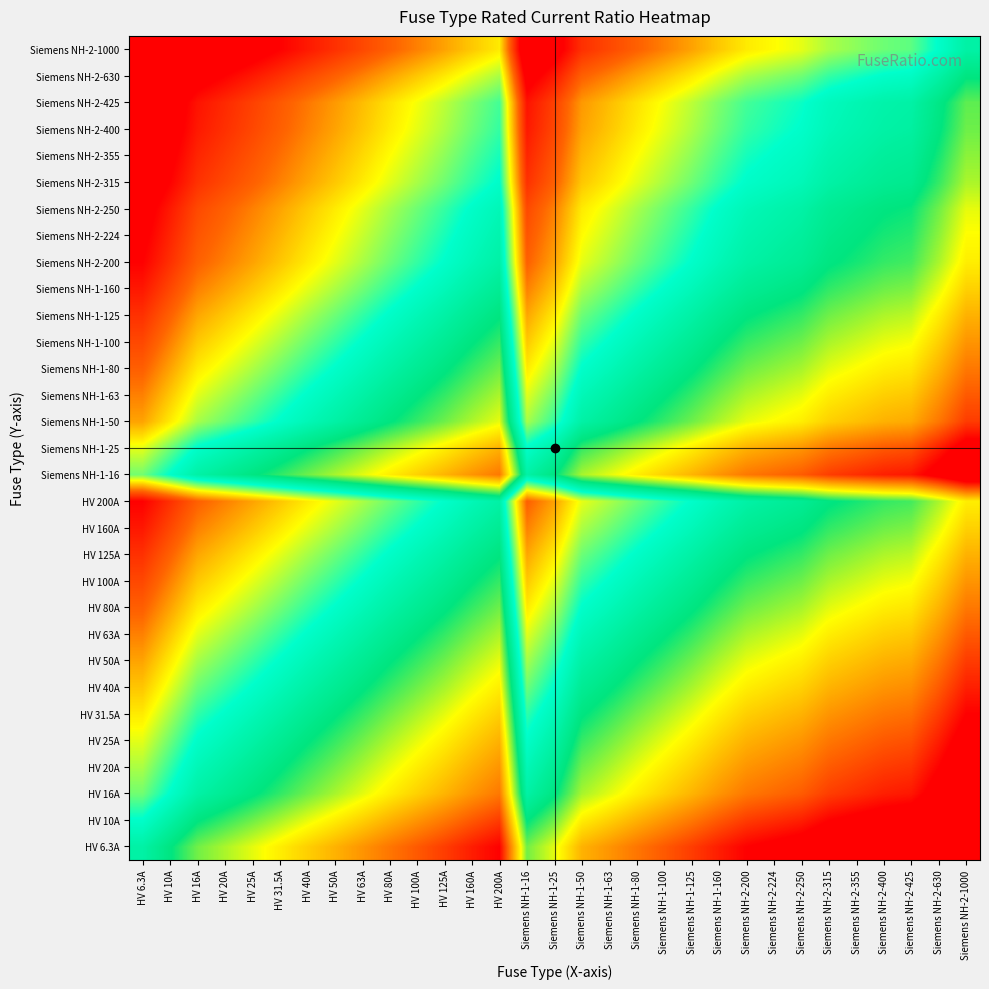

Reading left to right, what are all the values shown in this chart?

HV 6.3A: HV 6.3A=0.0	HV 10A=0.7	HV 16A=1.3	HV 20A=1.7	HV 25A=2.0	HV 31.5A=2.3	HV 40A=2.7	HV 50A=3.0	HV 63A=3.3	HV 80A=3.7	HV 100A=4.0	HV 125A=4.3	HV 160A=4.7	HV 200A=5.0	Siemens NH-1-16=1.3	Siemens NH-1-25=2.0	Siemens NH-1-50=3.0	Siemens NH-1-63=3.3	Siemens NH-1-80=3.7	Siemens NH-1-100=4.0	Siemens NH-1-125=4.3	Siemens NH-1-160=4.7	Siemens NH-2-200=5.0	Siemens NH-2-224=5.2	Siemens NH-2-250=5.3	Siemens NH-2-315=5.6	Siemens NH-2-355=5.8	Siemens NH-2-400=6.0	Siemens NH-2-425=6.1	Siemens NH-2-630=6.6	Siemens NH-2-1000=7.3
HV 10A: HV 6.3A=-0.7	HV 10A=0.0	HV 16A=0.7	HV 20A=1.0	HV 25A=1.3	HV 31.5A=1.7	HV 40A=2.0	HV 50A=2.3	HV 63A=2.7	HV 80A=3.0	HV 100A=3.3	HV 125A=3.6	HV 160A=4.0	HV 200A=4.3	Siemens NH-1-16=0.7	Siemens NH-1-25=1.3	Siemens NH-1-50=2.3	Siemens NH-1-63=2.7	Siemens NH-1-80=3.0	Siemens NH-1-100=3.3	Siemens NH-1-125=3.6	Siemens NH-1-160=4.0	Siemens NH-2-200=4.3	Siemens NH-2-224=4.5	Siemens NH-2-250=4.6	Siemens NH-2-315=5.0	Siemens NH-2-355=5.1	Siemens NH-2-400=5.3	Siemens NH-2-425=5.4	Siemens NH-2-630=6.0	Siemens NH-2-1000=6.6
HV 16A: HV 6.3A=-1.3	HV 10A=-0.7	HV 16A=0.0	HV 20A=0.3	HV 25A=0.6	HV 31.5A=1.0	HV 40A=1.3	HV 50A=1.6	HV 63A=2.0	HV 80A=2.3	HV 100A=2.6	HV 125A=3.0	HV 160A=3.3	HV 200A=3.6	Siemens NH-1-16=0.0	Siemens NH-1-25=0.6	Siemens NH-1-50=1.6	Siemens NH-1-63=2.0	Siemens NH-1-80=2.3	Siemens NH-1-100=2.6	Siemens NH-1-125=3.0	Siemens NH-1-160=3.3	Siemens NH-2-200=3.6	Siemens NH-2-224=3.8	Siemens NH-2-250=4.0	Siemens NH-2-315=4.3	Siemens NH-2-355=4.5	Siemens NH-2-400=4.6	Siemens NH-2-425=4.7	Siemens NH-2-630=5.3	Siemens NH-2-1000=6.0
HV 20A: HV 6.3A=-1.7	HV 10A=-1.0	HV 16A=-0.3	HV 20A=0.0	HV 25A=0.3	HV 31.5A=0.7	HV 40A=1.0	HV 50A=1.3	HV 63A=1.7	HV 80A=2.0	HV 100A=2.3	HV 125A=2.6	HV 160A=3.0	HV 200A=3.3	Siemens NH-1-16=-0.3	Siemens NH-1-25=0.3	Siemens NH-1-50=1.3	Siemens NH-1-63=1.7	Siemens NH-1-80=2.0	Siemens NH-1-100=2.3	Siemens NH-1-125=2.6	Siemens NH-1-160=3.0	Siemens NH-2-200=3.3	Siemens NH-2-224=3.5	Siemens NH-2-250=3.6	Siemens NH-2-315=4.0	Siemens NH-2-355=4.1	Siemens NH-2-400=4.3	Siemens NH-2-425=4.4	Siemens NH-2-630=5.0	Siemens NH-2-1000=5.6
HV 25A: HV 6.3A=-2.0	HV 10A=-1.3	HV 16A=-0.6	HV 20A=-0.3	HV 25A=0.0	HV 31.5A=0.3	HV 40A=0.7	HV 50A=1.0	HV 63A=1.3	HV 80A=1.7	HV 100A=2.0	HV 125A=2.3	HV 160A=2.7	HV 200A=3.0	Siemens NH-1-16=-0.6	Siemens NH-1-25=0.0	Siemens NH-1-50=1.0	Siemens NH-1-63=1.3	Siemens NH-1-80=1.7	Siemens NH-1-100=2.0	Siemens NH-1-125=2.3	Siemens NH-1-160=2.7	Siemens NH-2-200=3.0	Siemens NH-2-224=3.2	Siemens NH-2-250=3.3	Siemens NH-2-315=3.7	Siemens NH-2-355=3.8	Siemens NH-2-400=4.0	Siemens NH-2-425=4.1	Siemens NH-2-630=4.7	Siemens NH-2-1000=5.3
HV 31.5A: HV 6.3A=-2.3	HV 10A=-1.7	HV 16A=-1.0	HV 20A=-0.7	HV 25A=-0.3	HV 31.5A=0.0	HV 40A=0.3	HV 50A=0.7	HV 63A=1.0	HV 80A=1.3	HV 100A=1.7	HV 125A=2.0	HV 160A=2.3	HV 200A=2.7	Siemens NH-1-16=-1.0	Siemens NH-1-25=-0.3	Siemens NH-1-50=0.7	Siemens NH-1-63=1.0	Siemens NH-1-80=1.3	Siemens NH-1-100=1.7	Siemens NH-1-125=2.0	Siemens NH-1-160=2.3	Siemens NH-2-200=2.7	Siemens NH-2-224=2.8	Siemens NH-2-250=3.0	Siemens NH-2-315=3.3	Siemens NH-2-355=3.5	Siemens NH-2-400=3.7	Siemens NH-2-425=3.8	Siemens NH-2-630=4.3	Siemens NH-2-1000=5.0
HV 40A: HV 6.3A=-2.7	HV 10A=-2.0	HV 16A=-1.3	HV 20A=-1.0	HV 25A=-0.7	HV 31.5A=-0.3	HV 40A=0.0	HV 50A=0.3	HV 63A=0.7	HV 80A=1.0	HV 100A=1.3	HV 125A=1.6	HV 160A=2.0	HV 200A=2.3	Siemens NH-1-16=-1.3	Siemens NH-1-25=-0.7	Siemens NH-1-50=0.3	Siemens NH-1-63=0.7	Siemens NH-1-80=1.0	Siemens NH-1-100=1.3	Siemens NH-1-125=1.6	Siemens NH-1-160=2.0	Siemens NH-2-200=2.3	Siemens NH-2-224=2.5	Siemens NH-2-250=2.6	Siemens NH-2-315=3.0	Siemens NH-2-355=3.1	Siemens NH-2-400=3.3	Siemens NH-2-425=3.4	Siemens NH-2-630=4.0	Siemens NH-2-1000=4.6
HV 50A: HV 6.3A=-3.0	HV 10A=-2.3	HV 16A=-1.6	HV 20A=-1.3	HV 25A=-1.0	HV 31.5A=-0.7	HV 40A=-0.3	HV 50A=0.0	HV 63A=0.3	HV 80A=0.7	HV 100A=1.0	HV 125A=1.3	HV 160A=1.7	HV 200A=2.0	Siemens NH-1-16=-1.6	Siemens NH-1-25=-1.0	Siemens NH-1-50=0.0	Siemens NH-1-63=0.3	Siemens NH-1-80=0.7	Siemens NH-1-100=1.0	Siemens NH-1-125=1.3	Siemens NH-1-160=1.7	Siemens NH-2-200=2.0	Siemens NH-2-224=2.2	Siemens NH-2-250=2.3	Siemens NH-2-315=2.7	Siemens NH-2-355=2.8	Siemens NH-2-400=3.0	Siemens NH-2-425=3.1	Siemens NH-2-630=3.7	Siemens NH-2-1000=4.3
HV 63A: HV 6.3A=-3.3	HV 10A=-2.7	HV 16A=-2.0	HV 20A=-1.7	HV 25A=-1.3	HV 31.5A=-1.0	HV 40A=-0.7	HV 50A=-0.3	HV 63A=0.0	HV 80A=0.3	HV 100A=0.7	HV 125A=1.0	HV 160A=1.3	HV 200A=1.7	Siemens NH-1-16=-2.0	Siemens NH-1-25=-1.3	Siemens NH-1-50=-0.3	Siemens NH-1-63=0.0	Siemens NH-1-80=0.3	Siemens NH-1-100=0.7	Siemens NH-1-125=1.0	Siemens NH-1-160=1.3	Siemens NH-2-200=1.7	Siemens NH-2-224=1.8	Siemens NH-2-250=2.0	Siemens NH-2-315=2.3	Siemens NH-2-355=2.5	Siemens NH-2-400=2.7	Siemens NH-2-425=2.8	Siemens NH-2-630=3.3	Siemens NH-2-1000=4.0
HV 80A: HV 6.3A=-3.7	HV 10A=-3.0	HV 16A=-2.3	HV 20A=-2.0	HV 25A=-1.7	HV 31.5A=-1.3	HV 40A=-1.0	HV 50A=-0.7	HV 63A=-0.3	HV 80A=0.0	HV 100A=0.3	HV 125A=0.6	HV 160A=1.0	HV 200A=1.3	Siemens NH-1-16=-2.3	Siemens NH-1-25=-1.7	Siemens NH-1-50=-0.7	Siemens NH-1-63=-0.3	Siemens NH-1-80=0.0	Siemens NH-1-100=0.3	Siemens NH-1-125=0.6	Siemens NH-1-160=1.0	Siemens NH-2-200=1.3	Siemens NH-2-224=1.5	Siemens NH-2-250=1.6	Siemens NH-2-315=2.0	Siemens NH-2-355=2.1	Siemens NH-2-400=2.3	Siemens NH-2-425=2.4	Siemens NH-2-630=3.0	Siemens NH-2-1000=3.6
HV 100A: HV 6.3A=-4.0	HV 10A=-3.3	HV 16A=-2.6	HV 20A=-2.3	HV 25A=-2.0	HV 31.5A=-1.7	HV 40A=-1.3	HV 50A=-1.0	HV 63A=-0.7	HV 80A=-0.3	HV 100A=0.0	HV 125A=0.3	HV 160A=0.7	HV 200A=1.0	Siemens NH-1-16=-2.6	Siemens NH-1-25=-2.0	Siemens NH-1-50=-1.0	Siemens NH-1-63=-0.7	Siemens NH-1-80=-0.3	Siemens NH-1-100=0.0	Siemens NH-1-125=0.3	Siemens NH-1-160=0.7	Siemens NH-2-200=1.0	Siemens NH-2-224=1.2	Siemens NH-2-250=1.3	Siemens NH-2-315=1.7	Siemens NH-2-355=1.8	Siemens NH-2-400=2.0	Siemens NH-2-425=2.1	Siemens NH-2-630=2.7	Siemens NH-2-1000=3.3
HV 125A: HV 6.3A=-4.3	HV 10A=-3.6	HV 16A=-3.0	HV 20A=-2.6	HV 25A=-2.3	HV 31.5A=-2.0	HV 40A=-1.6	HV 50A=-1.3	HV 63A=-1.0	HV 80A=-0.6	HV 100A=-0.3	HV 125A=0.0	HV 160A=0.4	HV 200A=0.7	Siemens NH-1-16=-3.0	Siemens NH-1-25=-2.3	Siemens NH-1-50=-1.3	Siemens NH-1-63=-1.0	Siemens NH-1-80=-0.6	Siemens NH-1-100=-0.3	Siemens NH-1-125=0.0	Siemens NH-1-160=0.4	Siemens NH-2-200=0.7	Siemens NH-2-224=0.8	Siemens NH-2-250=1.0	Siemens NH-2-315=1.3	Siemens NH-2-355=1.5	Siemens NH-2-400=1.7	Siemens NH-2-425=1.8	Siemens NH-2-630=2.3	Siemens NH-2-1000=3.0
HV 160A: HV 6.3A=-4.7	HV 10A=-4.0	HV 16A=-3.3	HV 20A=-3.0	HV 25A=-2.7	HV 31.5A=-2.3	HV 40A=-2.0	HV 50A=-1.7	HV 63A=-1.3	HV 80A=-1.0	HV 100A=-0.7	HV 125A=-0.4	HV 160A=0.0	HV 200A=0.3	Siemens NH-1-16=-3.3	Siemens NH-1-25=-2.7	Siemens NH-1-50=-1.7	Siemens NH-1-63=-1.3	Siemens NH-1-80=-1.0	Siemens NH-1-100=-0.7	Siemens NH-1-125=-0.4	Siemens NH-1-160=0.0	Siemens NH-2-200=0.3	Siemens NH-2-224=0.5	Siemens NH-2-250=0.6	Siemens NH-2-315=1.0	Siemens NH-2-355=1.1	Siemens NH-2-400=1.3	Siemens NH-2-425=1.4	Siemens NH-2-630=2.0	Siemens NH-2-1000=2.6
HV 200A: HV 6.3A=-5.0	HV 10A=-4.3	HV 16A=-3.6	HV 20A=-3.3	HV 25A=-3.0	HV 31.5A=-2.7	HV 40A=-2.3	HV 50A=-2.0	HV 63A=-1.7	HV 80A=-1.3	HV 100A=-1.0	HV 125A=-0.7	HV 160A=-0.3	HV 200A=0.0	Siemens NH-1-16=-3.6	Siemens NH-1-25=-3.0	Siemens NH-1-50=-2.0	Siemens NH-1-63=-1.7	Siemens NH-1-80=-1.3	Siemens NH-1-100=-1.0	Siemens NH-1-125=-0.7	Siemens NH-1-160=-0.3	Siemens NH-2-200=0.0	Siemens NH-2-224=0.2	Siemens NH-2-250=0.3	Siemens NH-2-315=0.7	Siemens NH-2-355=0.8	Siemens NH-2-400=1.0	Siemens NH-2-425=1.1	Siemens NH-2-630=1.7	Siemens NH-2-1000=2.3
Siemens NH-1-16: HV 6.3A=-1.3	HV 10A=-0.7	HV 16A=0.0	HV 20A=0.3	HV 25A=0.6	HV 31.5A=1.0	HV 40A=1.3	HV 50A=1.6	HV 63A=2.0	HV 80A=2.3	HV 100A=2.6	HV 125A=3.0	HV 160A=3.3	HV 200A=3.6	Siemens NH-1-16=0.0	Siemens NH-1-25=0.6	Siemens NH-1-50=1.6	Siemens NH-1-63=2.0	Siemens NH-1-80=2.3	Siemens NH-1-100=2.6	Siemens NH-1-125=3.0	Siemens NH-1-160=3.3	Siemens NH-2-200=3.6	Siemens NH-2-224=3.8	Siemens NH-2-250=4.0	Siemens NH-2-315=4.3	Siemens NH-2-355=4.5	Siemens NH-2-400=4.6	Siemens NH-2-425=4.7	Siemens NH-2-630=5.3	Siemens NH-2-1000=6.0
Siemens NH-1-25: HV 6.3A=-2.0	HV 10A=-1.3	HV 16A=-0.6	HV 20A=-0.3	HV 25A=0.0	HV 31.5A=0.3	HV 40A=0.7	HV 50A=1.0	HV 63A=1.3	HV 80A=1.7	HV 100A=2.0	HV 125A=2.3	HV 160A=2.7	HV 200A=3.0	Siemens NH-1-16=-0.6	Siemens NH-1-25=0.0	Siemens NH-1-50=1.0	Siemens NH-1-63=1.3	Siemens NH-1-80=1.7	Siemens NH-1-100=2.0	Siemens NH-1-125=2.3	Siemens NH-1-160=2.7	Siemens NH-2-200=3.0	Siemens NH-2-224=3.2	Siemens NH-2-250=3.3	Siemens NH-2-315=3.7	Siemens NH-2-355=3.8	Siemens NH-2-400=4.0	Siemens NH-2-425=4.1	Siemens NH-2-630=4.7	Siemens NH-2-1000=5.3
Siemens NH-1-50: HV 6.3A=-3.0	HV 10A=-2.3	HV 16A=-1.6	HV 20A=-1.3	HV 25A=-1.0	HV 31.5A=-0.7	HV 40A=-0.3	HV 50A=0.0	HV 63A=0.3	HV 80A=0.7	HV 100A=1.0	HV 125A=1.3	HV 160A=1.7	HV 200A=2.0	Siemens NH-1-16=-1.6	Siemens NH-1-25=-1.0	Siemens NH-1-50=0.0	Siemens NH-1-63=0.3	Siemens NH-1-80=0.7	Siemens NH-1-100=1.0	Siemens NH-1-125=1.3	Siemens NH-1-160=1.7	Siemens NH-2-200=2.0	Siemens NH-2-224=2.2	Siemens NH-2-250=2.3	Siemens NH-2-315=2.7	Siemens NH-2-355=2.8	Siemens NH-2-400=3.0	Siemens NH-2-425=3.1	Siemens NH-2-630=3.7	Siemens NH-2-1000=4.3
Siemens NH-1-63: HV 6.3A=-3.3	HV 10A=-2.7	HV 16A=-2.0	HV 20A=-1.7	HV 25A=-1.3	HV 31.5A=-1.0	HV 40A=-0.7	HV 50A=-0.3	HV 63A=0.0	HV 80A=0.3	HV 100A=0.7	HV 125A=1.0	HV 160A=1.3	HV 200A=1.7	Siemens NH-1-16=-2.0	Siemens NH-1-25=-1.3	Siemens NH-1-50=-0.3	Siemens NH-1-63=0.0	Siemens NH-1-80=0.3	Siemens NH-1-100=0.7	Siemens NH-1-125=1.0	Siemens NH-1-160=1.3	Siemens NH-2-200=1.7	Siemens NH-2-224=1.8	Siemens NH-2-250=2.0	Siemens NH-2-315=2.3	Siemens NH-2-355=2.5	Siemens NH-2-400=2.7	Siemens NH-2-425=2.8	Siemens NH-2-630=3.3	Siemens NH-2-1000=4.0
Siemens NH-1-80: HV 6.3A=-3.7	HV 10A=-3.0	HV 16A=-2.3	HV 20A=-2.0	HV 25A=-1.7	HV 31.5A=-1.3	HV 40A=-1.0	HV 50A=-0.7	HV 63A=-0.3	HV 80A=0.0	HV 100A=0.3	HV 125A=0.6	HV 160A=1.0	HV 200A=1.3	Siemens NH-1-16=-2.3	Siemens NH-1-25=-1.7	Siemens NH-1-50=-0.7	Siemens NH-1-63=-0.3	Siemens NH-1-80=0.0	Siemens NH-1-100=0.3	Siemens NH-1-125=0.6	Siemens NH-1-160=1.0	Siemens NH-2-200=1.3	Siemens NH-2-224=1.5	Siemens NH-2-250=1.6	Siemens NH-2-315=2.0	Siemens NH-2-355=2.1	Siemens NH-2-400=2.3	Siemens NH-2-425=2.4	Siemens NH-2-630=3.0	Siemens NH-2-1000=3.6
Siemens NH-1-100: HV 6.3A=-4.0	HV 10A=-3.3	HV 16A=-2.6	HV 20A=-2.3	HV 25A=-2.0	HV 31.5A=-1.7	HV 40A=-1.3	HV 50A=-1.0	HV 63A=-0.7	HV 80A=-0.3	HV 100A=0.0	HV 125A=0.3	HV 160A=0.7	HV 200A=1.0	Siemens NH-1-16=-2.6	Siemens NH-1-25=-2.0	Siemens NH-1-50=-1.0	Siemens NH-1-63=-0.7	Siemens NH-1-80=-0.3	Siemens NH-1-100=0.0	Siemens NH-1-125=0.3	Siemens NH-1-160=0.7	Siemens NH-2-200=1.0	Siemens NH-2-224=1.2	Siemens NH-2-250=1.3	Siemens NH-2-315=1.7	Siemens NH-2-355=1.8	Siemens NH-2-400=2.0	Siemens NH-2-425=2.1	Siemens NH-2-630=2.7	Siemens NH-2-1000=3.3
Siemens NH-1-125: HV 6.3A=-4.3	HV 10A=-3.6	HV 16A=-3.0	HV 20A=-2.6	HV 25A=-2.3	HV 31.5A=-2.0	HV 40A=-1.6	HV 50A=-1.3	HV 63A=-1.0	HV 80A=-0.6	HV 100A=-0.3	HV 125A=0.0	HV 160A=0.4	HV 200A=0.7	Siemens NH-1-16=-3.0	Siemens NH-1-25=-2.3	Siemens NH-1-50=-1.3	Siemens NH-1-63=-1.0	Siemens NH-1-80=-0.6	Siemens NH-1-100=-0.3	Siemens NH-1-125=0.0	Siemens NH-1-160=0.4	Siemens NH-2-200=0.7	Siemens NH-2-224=0.8	Siemens NH-2-250=1.0	Siemens NH-2-315=1.3	Siemens NH-2-355=1.5	Siemens NH-2-400=1.7	Siemens NH-2-425=1.8	Siemens NH-2-630=2.3	Siemens NH-2-1000=3.0
Siemens NH-1-160: HV 6.3A=-4.7	HV 10A=-4.0	HV 16A=-3.3	HV 20A=-3.0	HV 25A=-2.7	HV 31.5A=-2.3	HV 40A=-2.0	HV 50A=-1.7	HV 63A=-1.3	HV 80A=-1.0	HV 100A=-0.7	HV 125A=-0.4	HV 160A=0.0	HV 200A=0.3	Siemens NH-1-16=-3.3	Siemens NH-1-25=-2.7	Siemens NH-1-50=-1.7	Siemens NH-1-63=-1.3	Siemens NH-1-80=-1.0	Siemens NH-1-100=-0.7	Siemens NH-1-125=-0.4	Siemens NH-1-160=0.0	Siemens NH-2-200=0.3	Siemens NH-2-224=0.5	Siemens NH-2-250=0.6	Siemens NH-2-315=1.0	Siemens NH-2-355=1.1	Siemens NH-2-400=1.3	Siemens NH-2-425=1.4	Siemens NH-2-630=2.0	Siemens NH-2-1000=2.6
Siemens NH-2-200: HV 6.3A=-5.0	HV 10A=-4.3	HV 16A=-3.6	HV 20A=-3.3	HV 25A=-3.0	HV 31.5A=-2.7	HV 40A=-2.3	HV 50A=-2.0	HV 63A=-1.7	HV 80A=-1.3	HV 100A=-1.0	HV 125A=-0.7	HV 160A=-0.3	HV 200A=0.0	Siemens NH-1-16=-3.6	Siemens NH-1-25=-3.0	Siemens NH-1-50=-2.0	Siemens NH-1-63=-1.7	Siemens NH-1-80=-1.3	Siemens NH-1-100=-1.0	Siemens NH-1-125=-0.7	Siemens NH-1-160=-0.3	Siemens NH-2-200=0.0	Siemens NH-2-224=0.2	Siemens NH-2-250=0.3	Siemens NH-2-315=0.7	Siemens NH-2-355=0.8	Siemens NH-2-400=1.0	Siemens NH-2-425=1.1	Siemens NH-2-630=1.7	Siemens NH-2-1000=2.3
Siemens NH-2-224: HV 6.3A=-5.2	HV 10A=-4.5	HV 16A=-3.8	HV 20A=-3.5	HV 25A=-3.2	HV 31.5A=-2.8	HV 40A=-2.5	HV 50A=-2.2	HV 63A=-1.8	HV 80A=-1.5	HV 100A=-1.2	HV 125A=-0.8	HV 160A=-0.5	HV 200A=-0.2	Siemens NH-1-16=-3.8	Siemens NH-1-25=-3.2	Siemens NH-1-50=-2.2	Siemens NH-1-63=-1.8	Siemens NH-1-80=-1.5	Siemens NH-1-100=-1.2	Siemens NH-1-125=-0.8	Siemens NH-1-160=-0.5	Siemens NH-2-200=-0.2	Siemens NH-2-224=0.0	Siemens NH-2-250=0.2	Siemens NH-2-315=0.5	Siemens NH-2-355=0.7	Siemens NH-2-400=0.8	Siemens NH-2-425=0.9	Siemens NH-2-630=1.5	Siemens NH-2-1000=2.2
Siemens NH-2-250: HV 6.3A=-5.3	HV 10A=-4.6	HV 16A=-4.0	HV 20A=-3.6	HV 25A=-3.3	HV 31.5A=-3.0	HV 40A=-2.6	HV 50A=-2.3	HV 63A=-2.0	HV 80A=-1.6	HV 100A=-1.3	HV 125A=-1.0	HV 160A=-0.6	HV 200A=-0.3	Siemens NH-1-16=-4.0	Siemens NH-1-25=-3.3	Siemens NH-1-50=-2.3	Siemens NH-1-63=-2.0	Siemens NH-1-80=-1.6	Siemens NH-1-100=-1.3	Siemens NH-1-125=-1.0	Siemens NH-1-160=-0.6	Siemens NH-2-200=-0.3	Siemens NH-2-224=-0.2	Siemens NH-2-250=0.0	Siemens NH-2-315=0.3	Siemens NH-2-355=0.5	Siemens NH-2-400=0.7	Siemens NH-2-425=0.8	Siemens NH-2-630=1.3	Siemens NH-2-1000=2.0
Siemens NH-2-315: HV 6.3A=-5.6	HV 10A=-5.0	HV 16A=-4.3	HV 20A=-4.0	HV 25A=-3.7	HV 31.5A=-3.3	HV 40A=-3.0	HV 50A=-2.7	HV 63A=-2.3	HV 80A=-2.0	HV 100A=-1.7	HV 125A=-1.3	HV 160A=-1.0	HV 200A=-0.7	Siemens NH-1-16=-4.3	Siemens NH-1-25=-3.7	Siemens NH-1-50=-2.7	Siemens NH-1-63=-2.3	Siemens NH-1-80=-2.0	Siemens NH-1-100=-1.7	Siemens NH-1-125=-1.3	Siemens NH-1-160=-1.0	Siemens NH-2-200=-0.7	Siemens NH-2-224=-0.5	Siemens NH-2-250=-0.3	Siemens NH-2-315=0.0	Siemens NH-2-355=0.2	Siemens NH-2-400=0.3	Siemens NH-2-425=0.4	Siemens NH-2-630=1.0	Siemens NH-2-1000=1.7
Siemens NH-2-355: HV 6.3A=-5.8	HV 10A=-5.1	HV 16A=-4.5	HV 20A=-4.1	HV 25A=-3.8	HV 31.5A=-3.5	HV 40A=-3.1	HV 50A=-2.8	HV 63A=-2.5	HV 80A=-2.1	HV 100A=-1.8	HV 125A=-1.5	HV 160A=-1.1	HV 200A=-0.8	Siemens NH-1-16=-4.5	Siemens NH-1-25=-3.8	Siemens NH-1-50=-2.8	Siemens NH-1-63=-2.5	Siemens NH-1-80=-2.1	Siemens NH-1-100=-1.8	Siemens NH-1-125=-1.5	Siemens NH-1-160=-1.1	Siemens NH-2-200=-0.8	Siemens NH-2-224=-0.7	Siemens NH-2-250=-0.5	Siemens NH-2-315=-0.2	Siemens NH-2-355=0.0	Siemens NH-2-400=0.2	Siemens NH-2-425=0.3	Siemens NH-2-630=0.8	Siemens NH-2-1000=1.5
Siemens NH-2-400: HV 6.3A=-6.0	HV 10A=-5.3	HV 16A=-4.6	HV 20A=-4.3	HV 25A=-4.0	HV 31.5A=-3.7	HV 40A=-3.3	HV 50A=-3.0	HV 63A=-2.7	HV 80A=-2.3	HV 100A=-2.0	HV 125A=-1.7	HV 160A=-1.3	HV 200A=-1.0	Siemens NH-1-16=-4.6	Siemens NH-1-25=-4.0	Siemens NH-1-50=-3.0	Siemens NH-1-63=-2.7	Siemens NH-1-80=-2.3	Siemens NH-1-100=-2.0	Siemens NH-1-125=-1.7	Siemens NH-1-160=-1.3	Siemens NH-2-200=-1.0	Siemens NH-2-224=-0.8	Siemens NH-2-250=-0.7	Siemens NH-2-315=-0.3	Siemens NH-2-355=-0.2	Siemens NH-2-400=0.0	Siemens NH-2-425=0.1	Siemens NH-2-630=0.7	Siemens NH-2-1000=1.3
Siemens NH-2-425: HV 6.3A=-6.1	HV 10A=-5.4	HV 16A=-4.7	HV 20A=-4.4	HV 25A=-4.1	HV 31.5A=-3.8	HV 40A=-3.4	HV 50A=-3.1	HV 63A=-2.8	HV 80A=-2.4	HV 100A=-2.1	HV 125A=-1.8	HV 160A=-1.4	HV 200A=-1.1	Siemens NH-1-16=-4.7	Siemens NH-1-25=-4.1	Siemens NH-1-50=-3.1	Siemens NH-1-63=-2.8	Siemens NH-1-80=-2.4	Siemens NH-1-100=-2.1	Siemens NH-1-125=-1.8	Siemens NH-1-160=-1.4	Siemens NH-2-200=-1.1	Siemens NH-2-224=-0.9	Siemens NH-2-250=-0.8	Siemens NH-2-315=-0.4	Siemens NH-2-355=-0.3	Siemens NH-2-400=-0.1	Siemens NH-2-425=0.0	Siemens NH-2-630=0.6	Siemens NH-2-1000=1.2
Siemens NH-2-630: HV 6.3A=-6.6	HV 10A=-6.0	HV 16A=-5.3	HV 20A=-5.0	HV 25A=-4.7	HV 31.5A=-4.3	HV 40A=-4.0	HV 50A=-3.7	HV 63A=-3.3	HV 80A=-3.0	HV 100A=-2.7	HV 125A=-2.3	HV 160A=-2.0	HV 200A=-1.7	Siemens NH-1-16=-5.3	Siemens NH-1-25=-4.7	Siemens NH-1-50=-3.7	Siemens NH-1-63=-3.3	Siemens NH-1-80=-3.0	Siemens NH-1-100=-2.7	Siemens NH-1-125=-2.3	Siemens NH-1-160=-2.0	Siemens NH-2-200=-1.7	Siemens NH-2-224=-1.5	Siemens NH-2-250=-1.3	Siemens NH-2-315=-1.0	Siemens NH-2-355=-0.8	Siemens NH-2-400=-0.7	Siemens NH-2-425=-0.6	Siemens NH-2-630=0.0	Siemens NH-2-1000=0.7
Siemens NH-2-1000: HV 6.3A=-7.3	HV 10A=-6.6	HV 16A=-6.0	HV 20A=-5.6	HV 25A=-5.3	HV 31.5A=-5.0	HV 40A=-4.6	HV 50A=-4.3	HV 63A=-4.0	HV 80A=-3.6	HV 100A=-3.3	HV 125A=-3.0	HV 160A=-2.6	HV 200A=-2.3	Siemens NH-1-16=-6.0	Siemens NH-1-25=-5.3	Siemens NH-1-50=-4.3	Siemens NH-1-63=-4.0	Siemens NH-1-80=-3.6	Siemens NH-1-100=-3.3	Siemens NH-1-125=-3.0	Siemens NH-1-160=-2.6	Siemens NH-2-200=-2.3	Siemens NH-2-224=-2.2	Siemens NH-2-250=-2.0	Siemens NH-2-315=-1.7	Siemens NH-2-355=-1.5	Siemens NH-2-400=-1.3	Siemens NH-2-425=-1.2	Siemens NH-2-630=-0.7	Siemens NH-2-1000=0.0